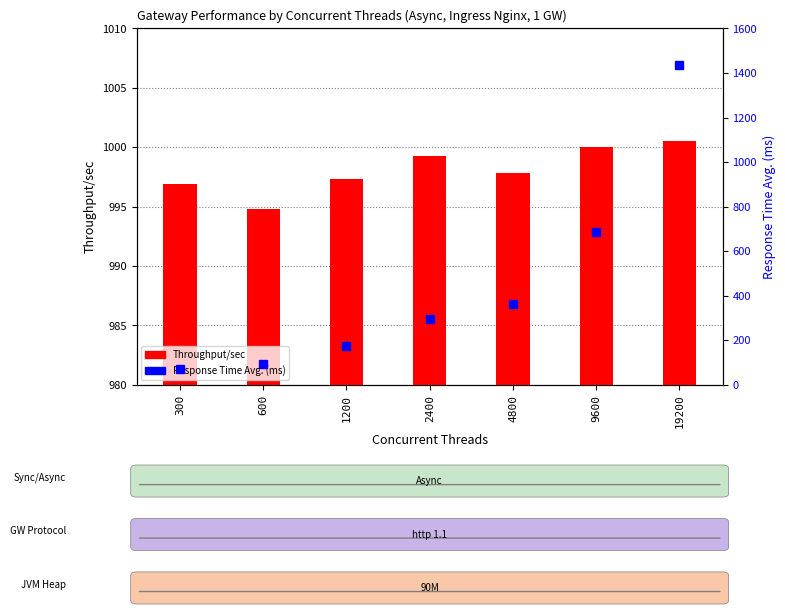

What is the sum of the Response Time Avg. (ms) values at 19200 and 600?

1532.2